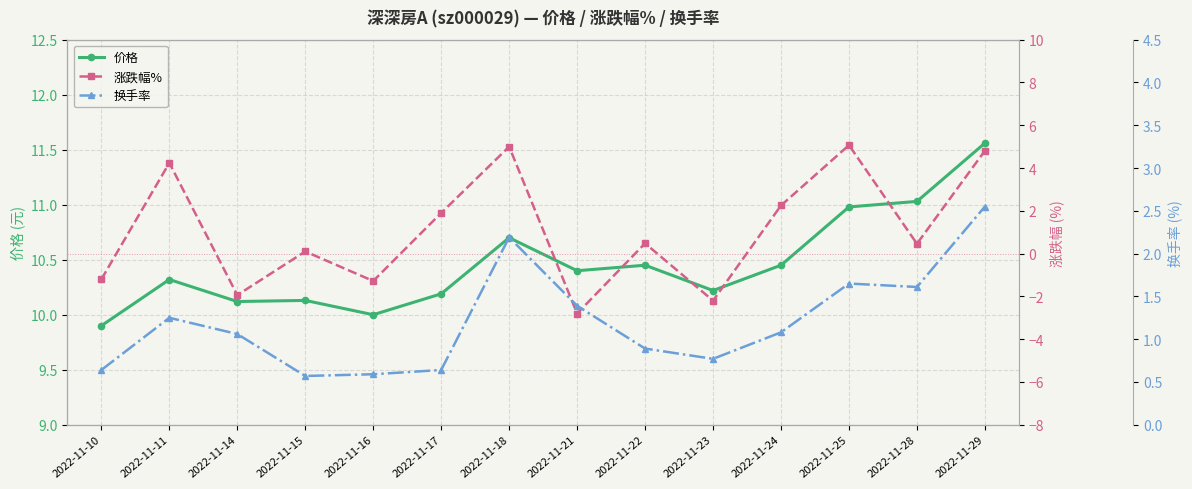

Which series ends up on top after the final intersection of 涨跌幅% and 换手率?

涨跌幅%